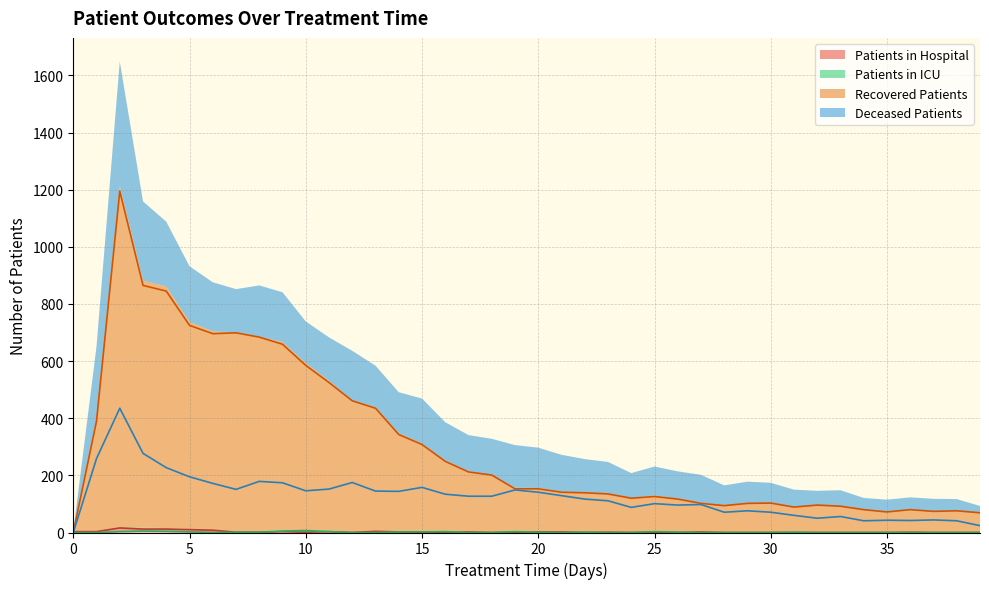

The value of recovered_patients at 31 is 89. True or false?

True